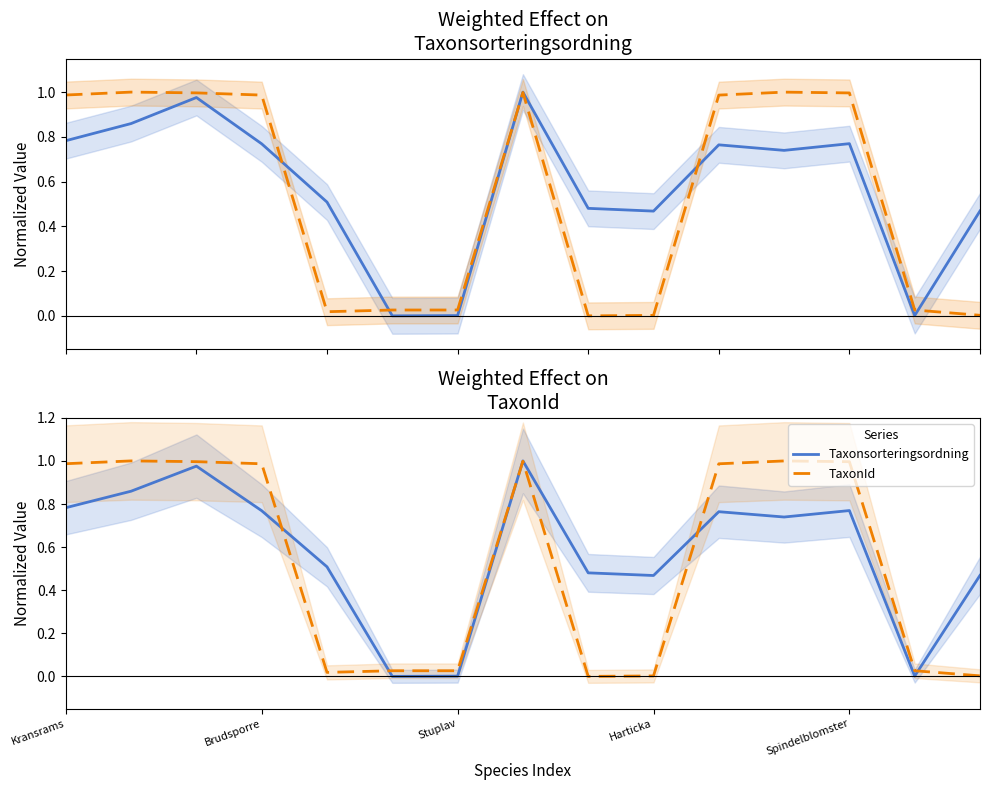

At which category is the sum across all series the highest?

7